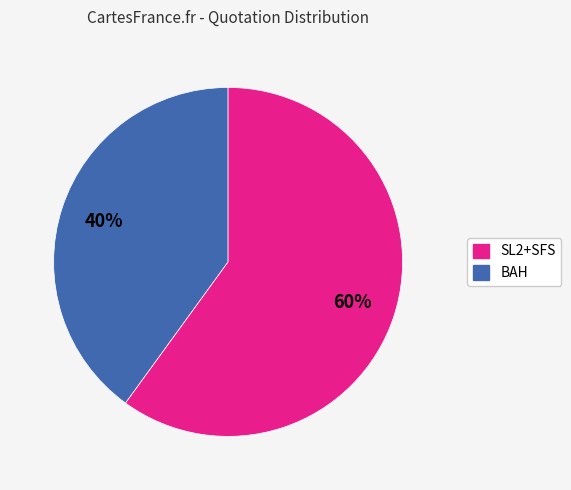

To the nearest percent, what is the average slice percentage?

50%